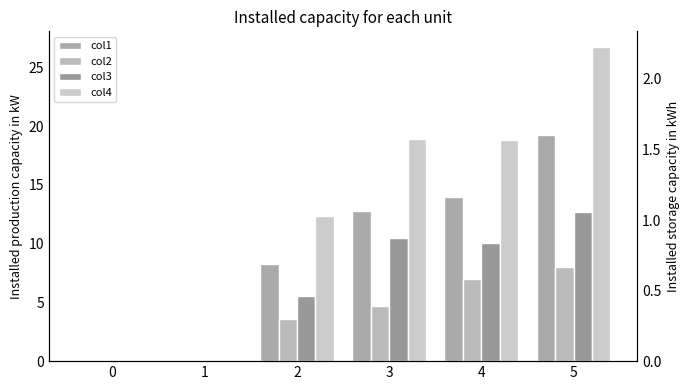

What is the maximum value shown in the chart?

26.7